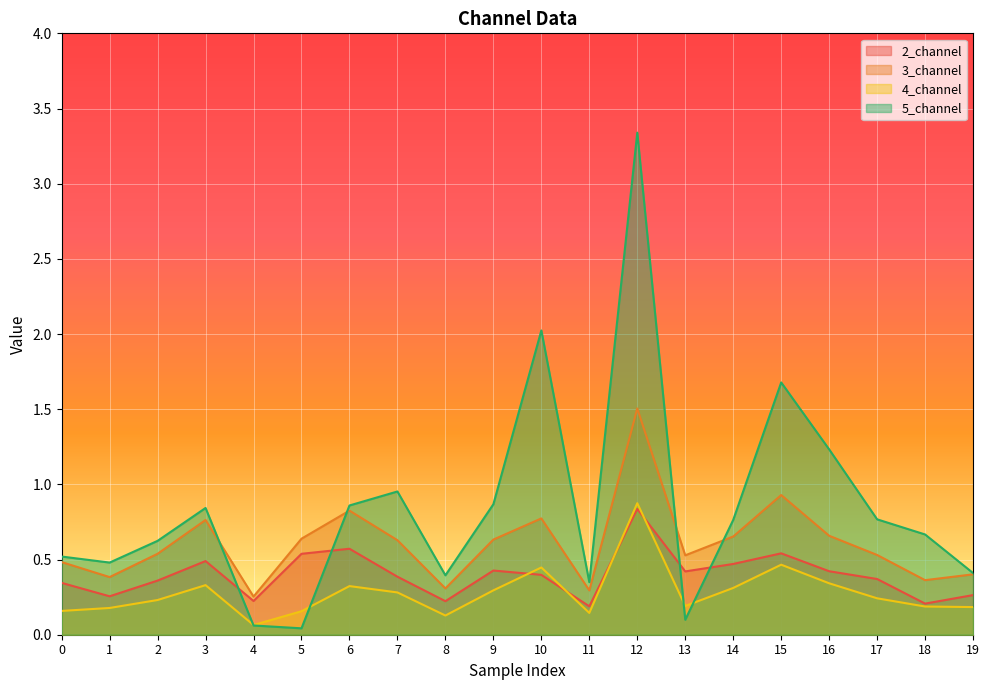

True or false: 5_channel has more than 2 interior local peaks.

True